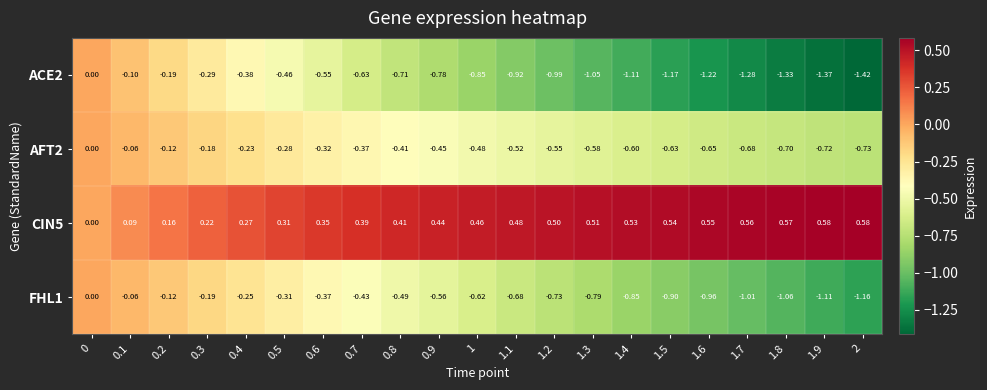

How many data points does each series have?

21